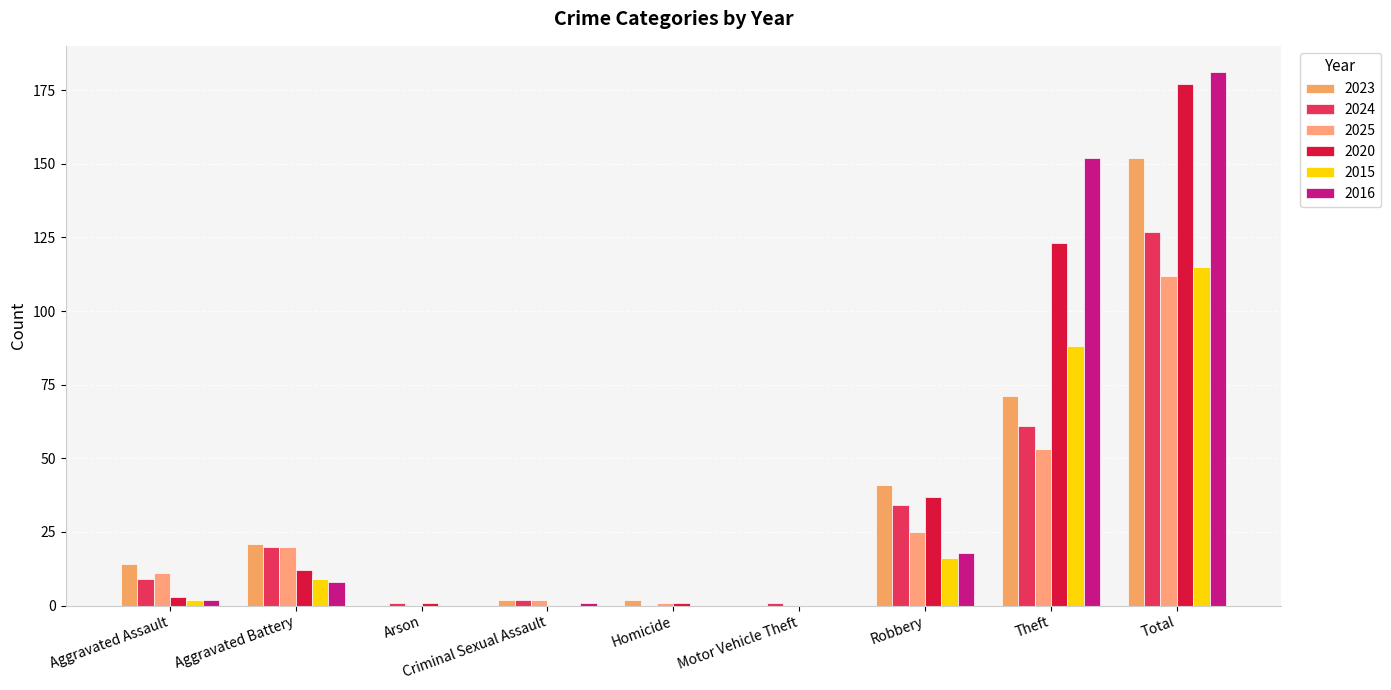

Is it true that 2025 equals 11 at Aggravated Assault?

True